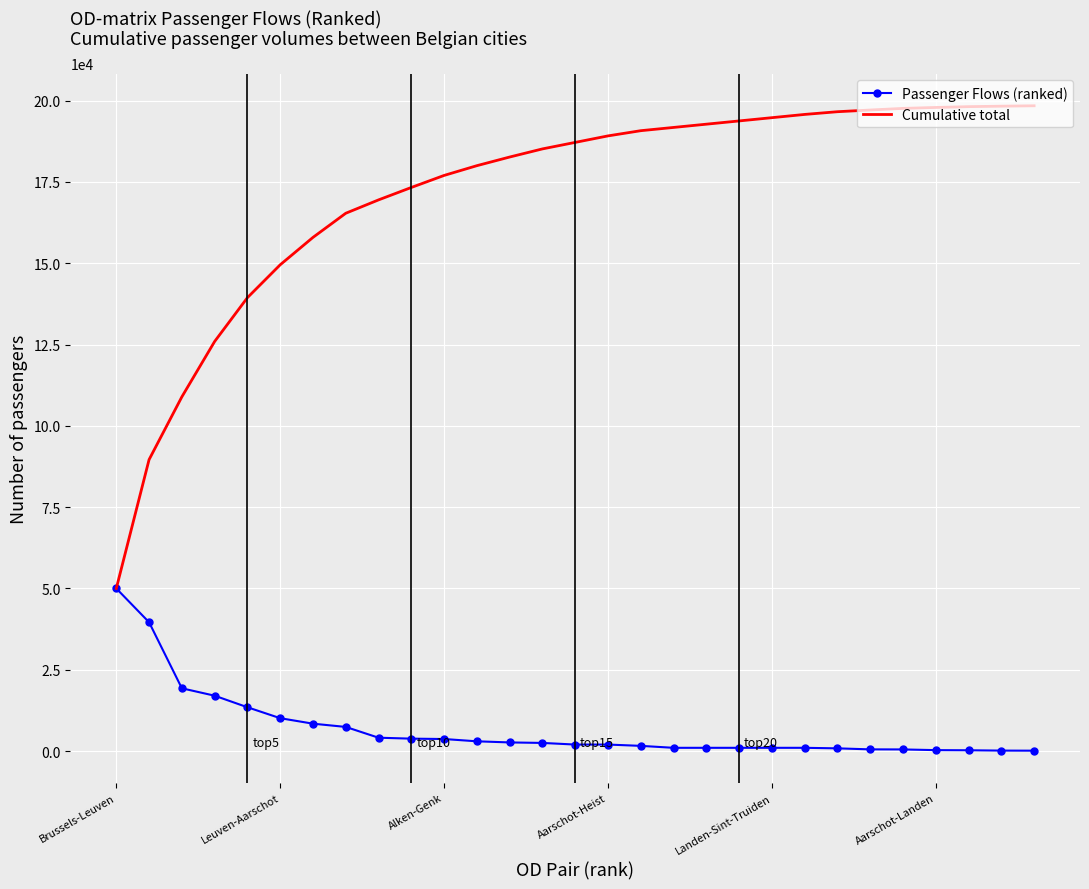

What is the maximum value shown in the chart?

198400